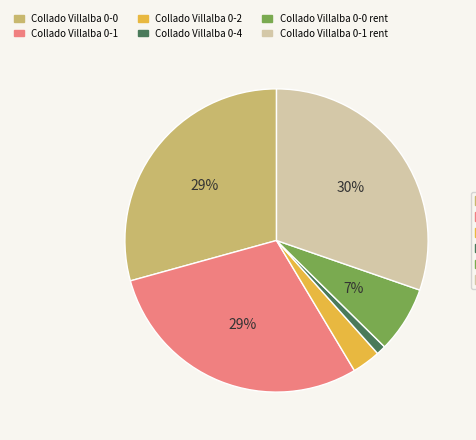

To the nearest percent, what is the difference between the largest and smallest slice percentages?

29%